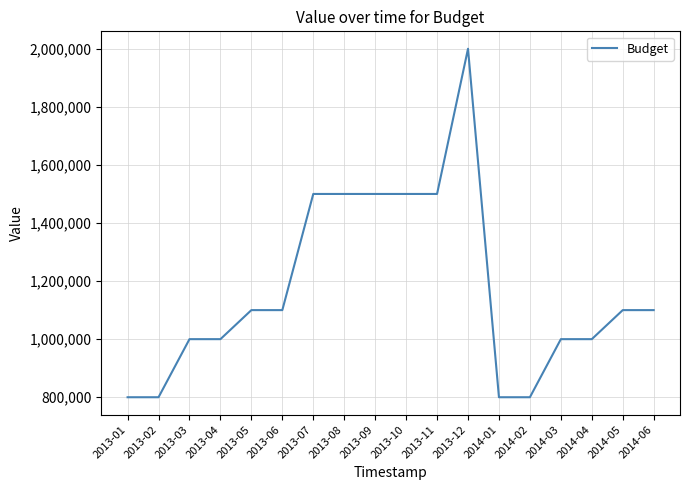

What is the difference between the values at 2014-02 and 2013-10?

700000